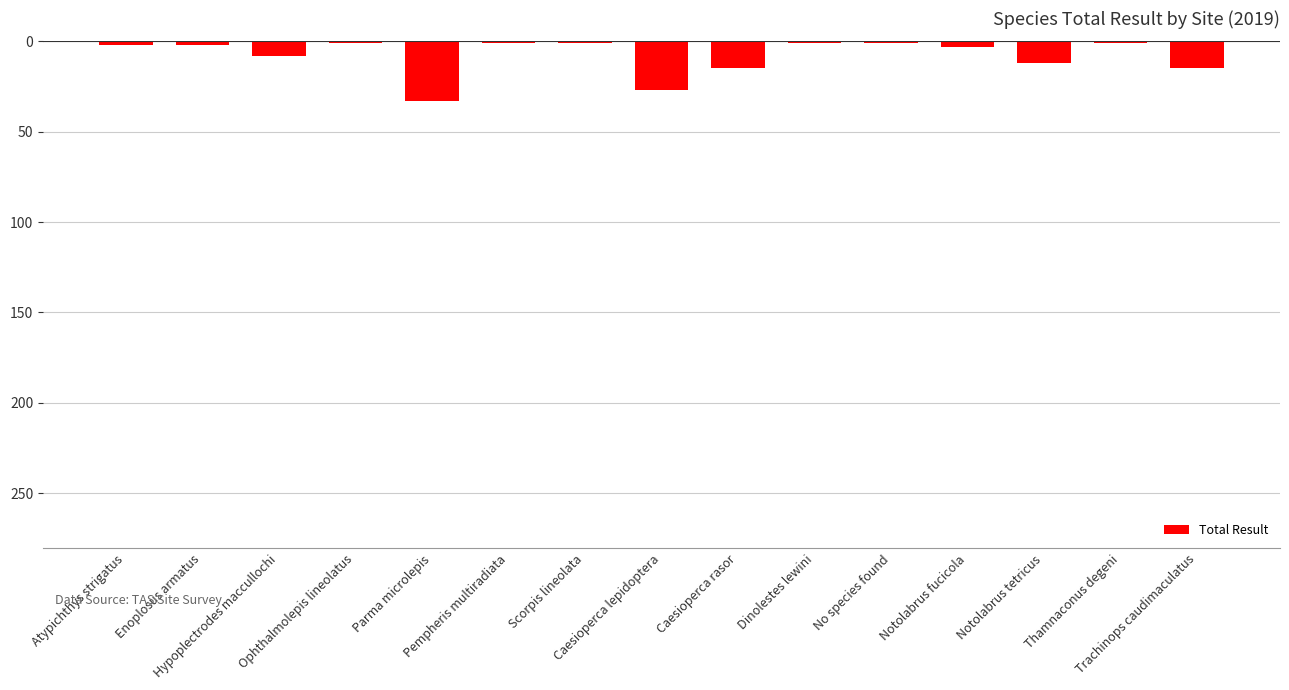

Is it true that the value at Pempheris multiradiata is -1?

True